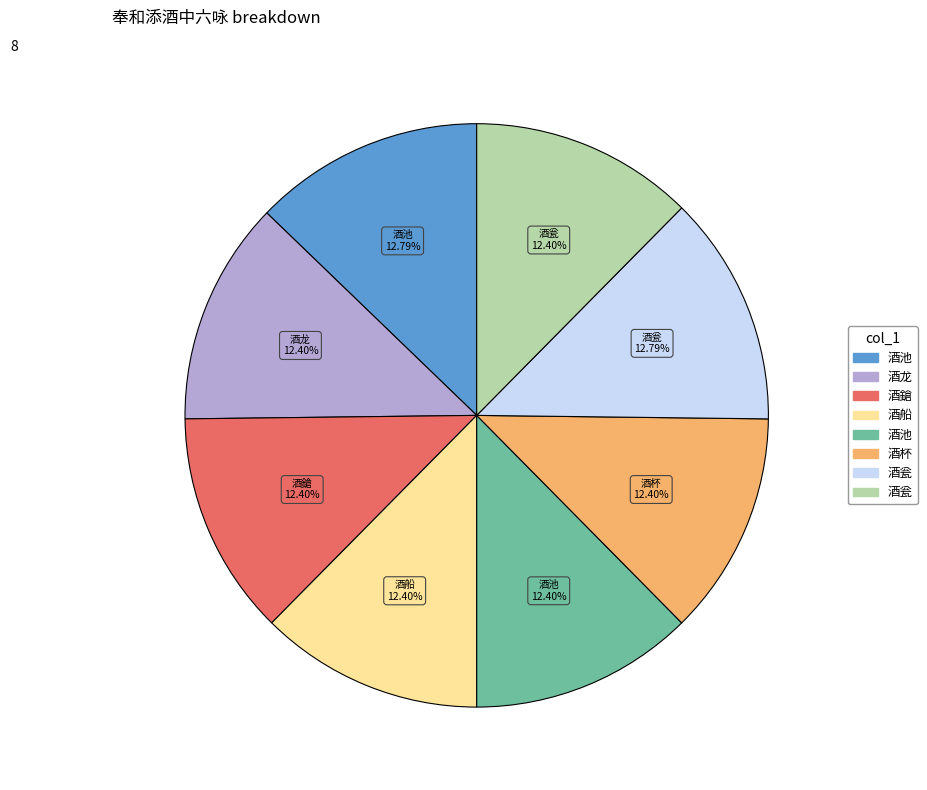

Is there a majority slice in this chart?

No